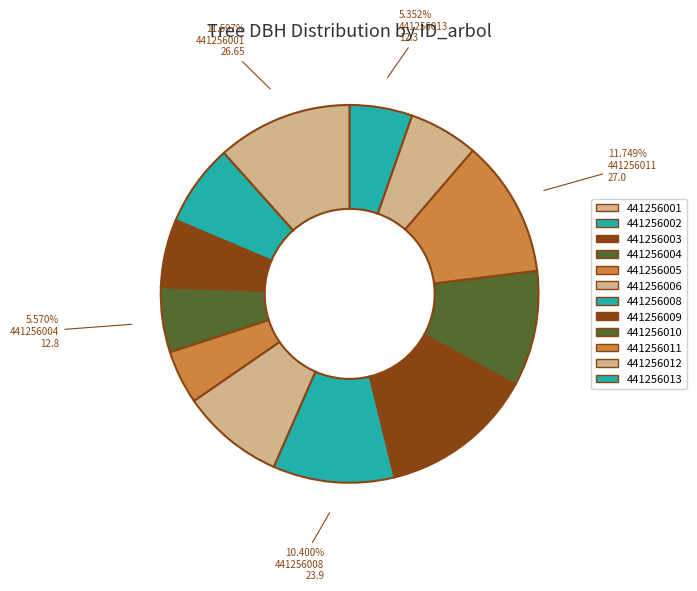

Does any single category account for the majority?

No